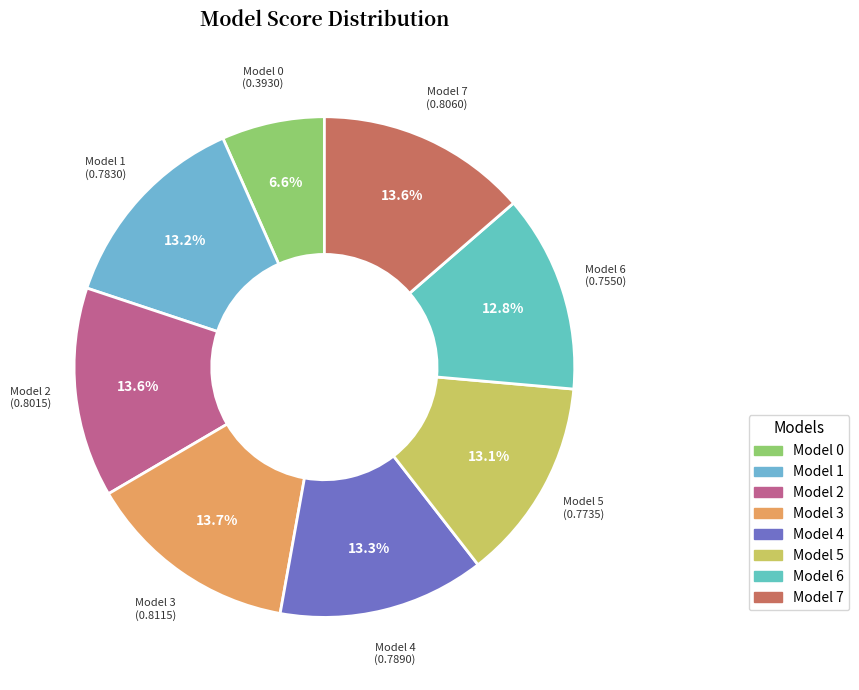

Which slice is the largest?

3